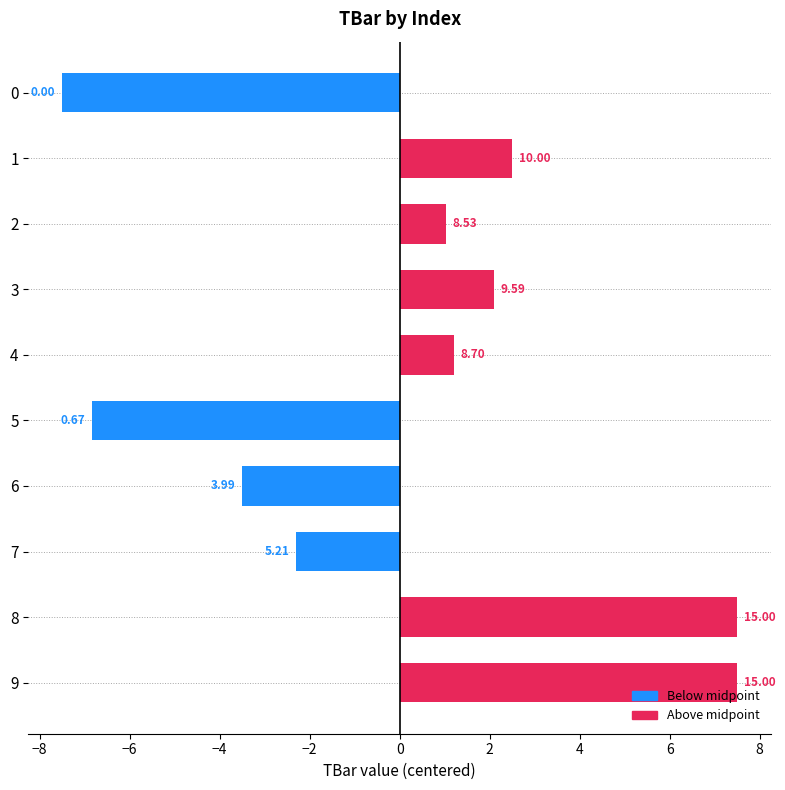

Does the chart contain any negative values?

Yes